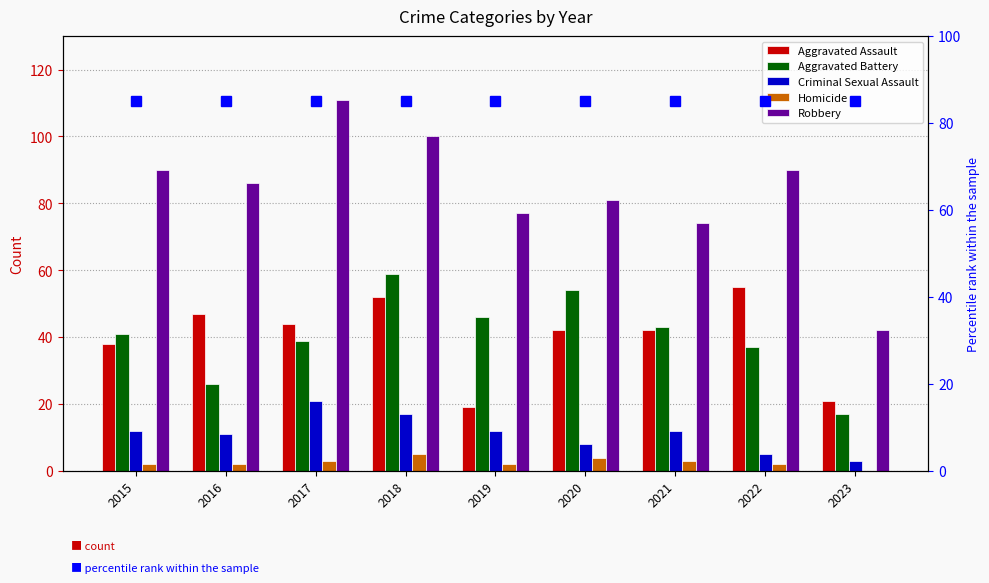

The Homicide series shows 4 at 2020. True or false?

True